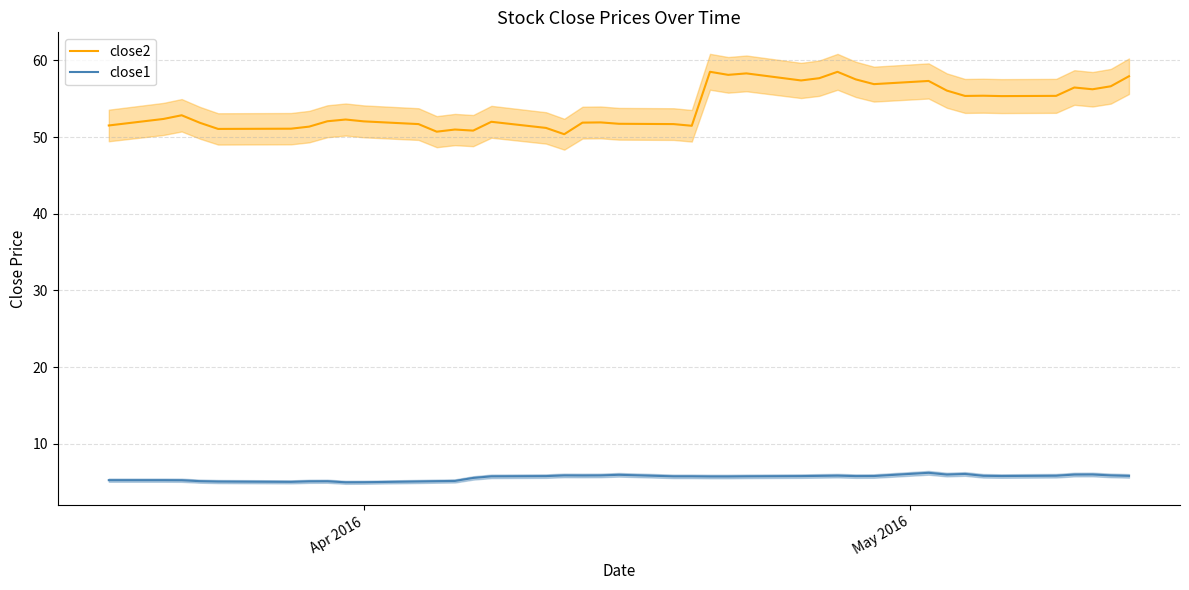

How many categories are shown in the chart?

40